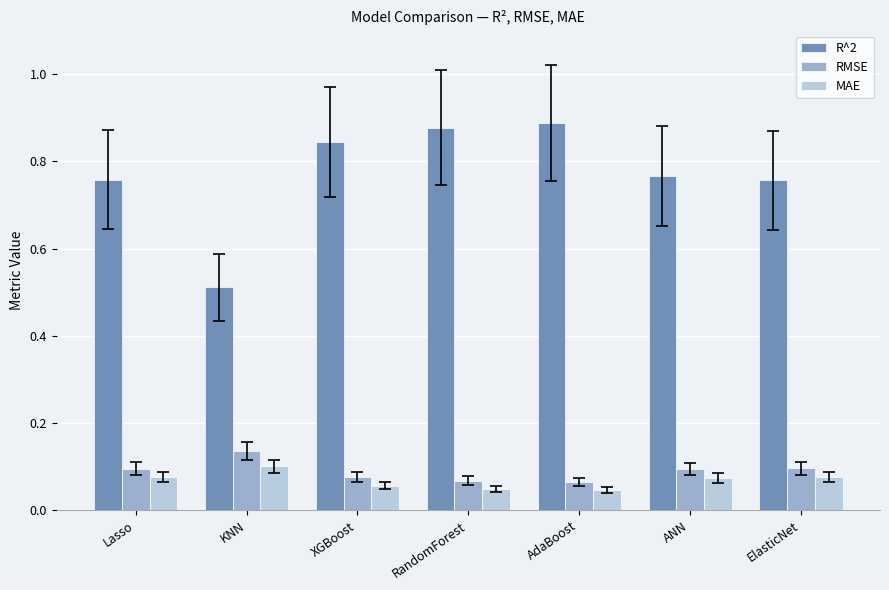

Between Lasso and KNN, which series saw the biggest shift?

R^2